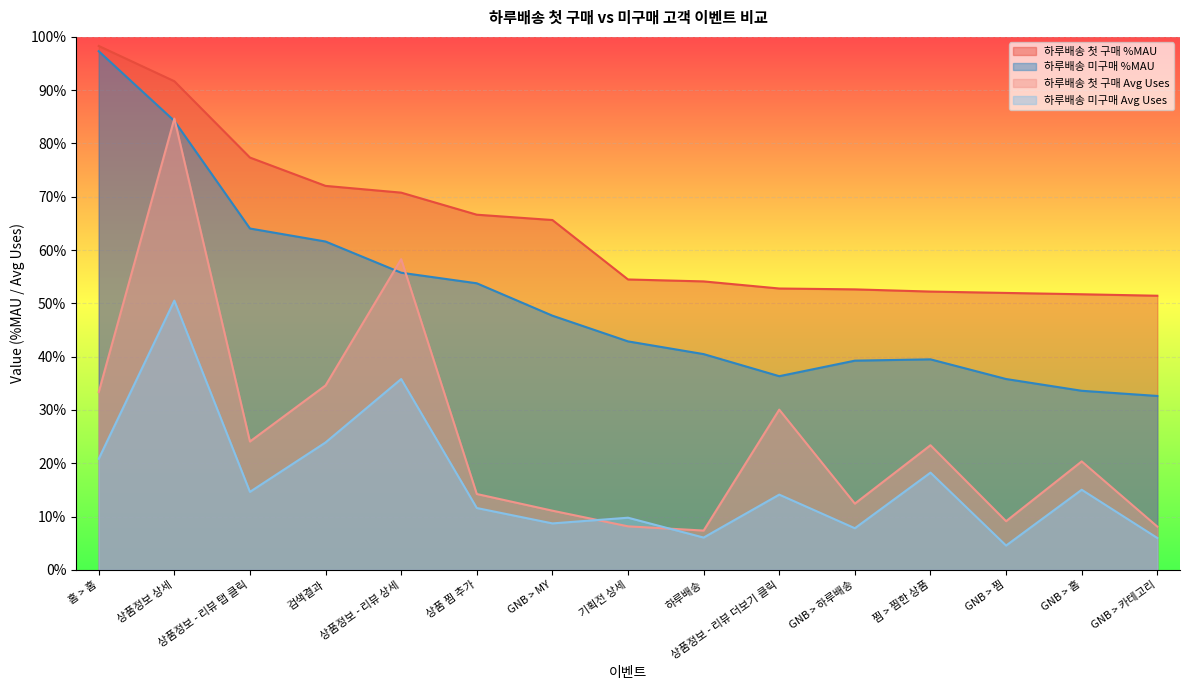

True or false: 하루배송 미구매 Avg Uses and 하루배송 미구매 %MAU intersect in this chart.

False